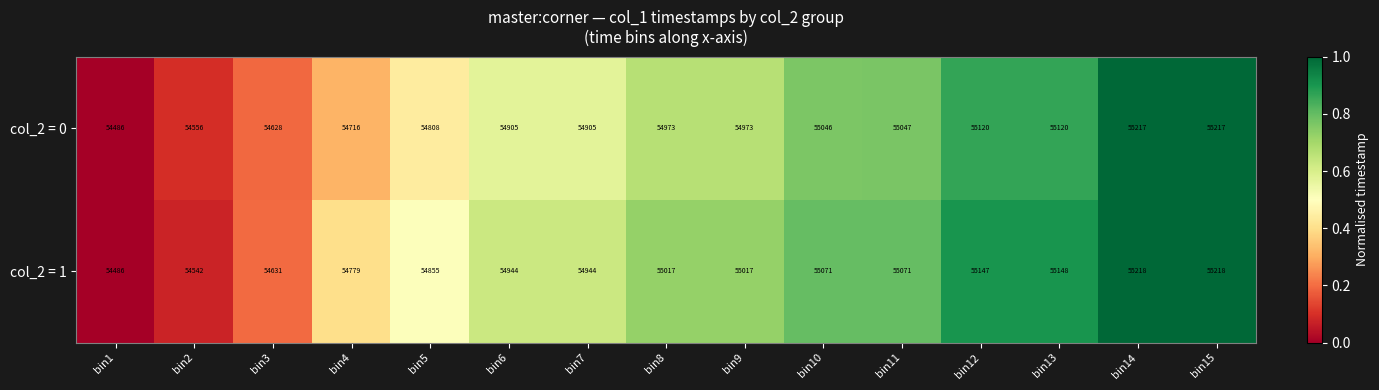

What is the difference between the second highest and minimum values in the col_2 = 0 series?

731